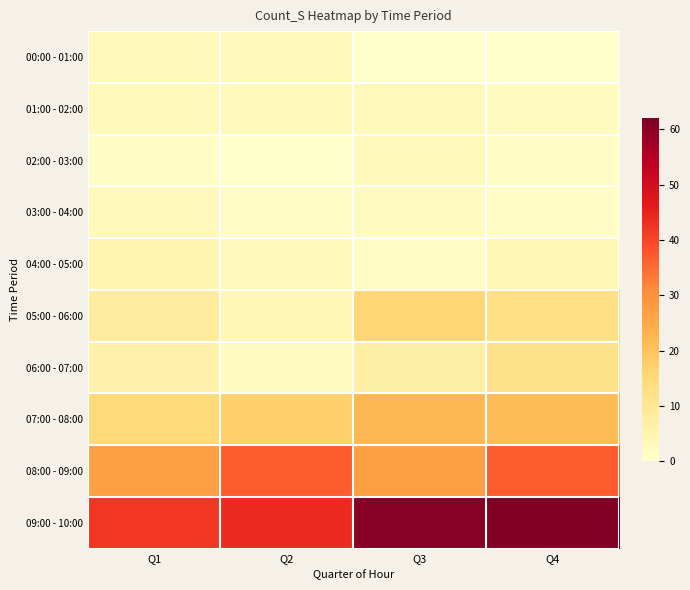

List the series in order of their peak value, highest first.

09:00 - 10:00, 08:00 - 09:00, 07:00 - 08:00, 05:00 - 06:00, 06:00 - 07:00, 04:00 - 05:00, 00:00 - 01:00, 01:00 - 02:00, 02:00 - 03:00, 03:00 - 04:00